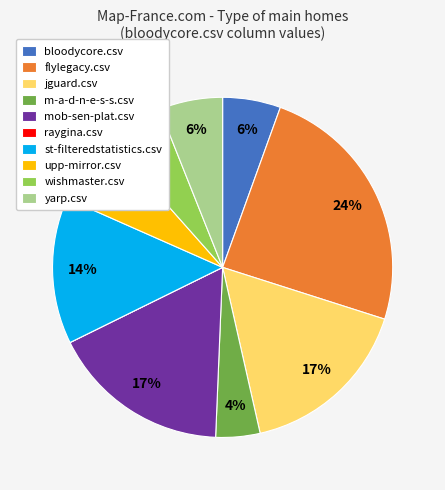

Is the sum of bloodycore.csv and m-a-d-n-e-s-s.csv greater than half?

No